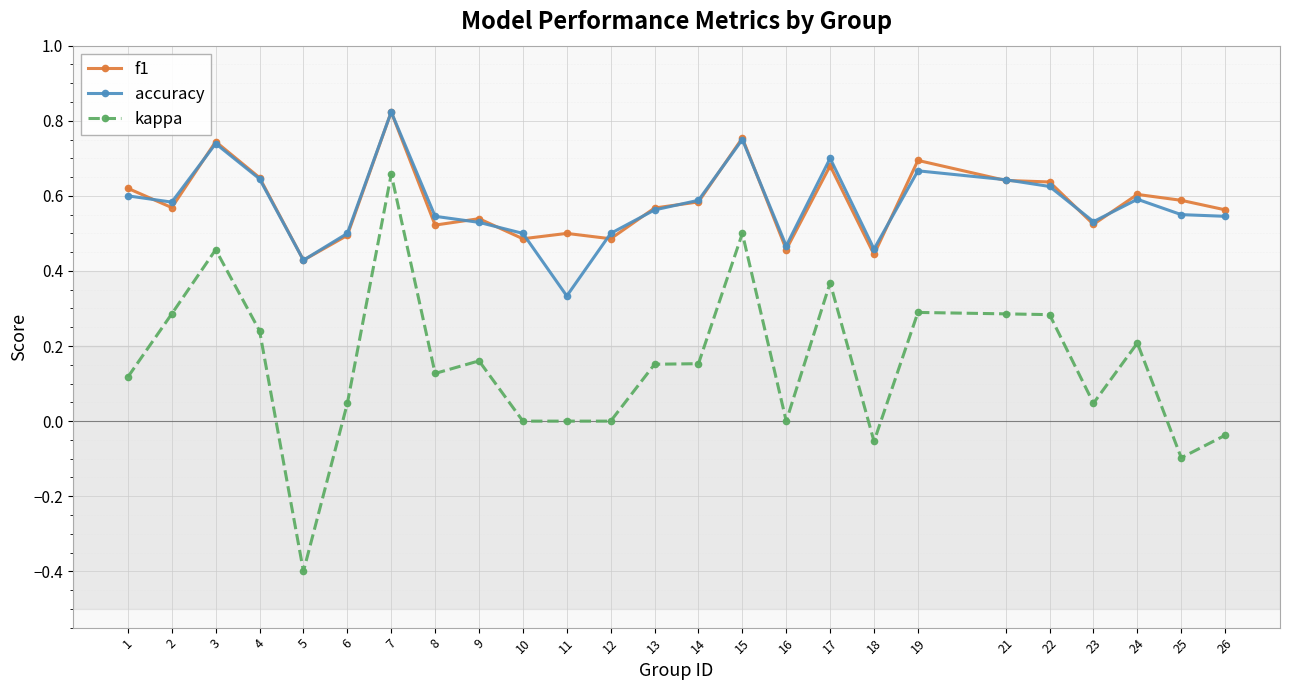

Where is accuracy nearest to the value 0?

11